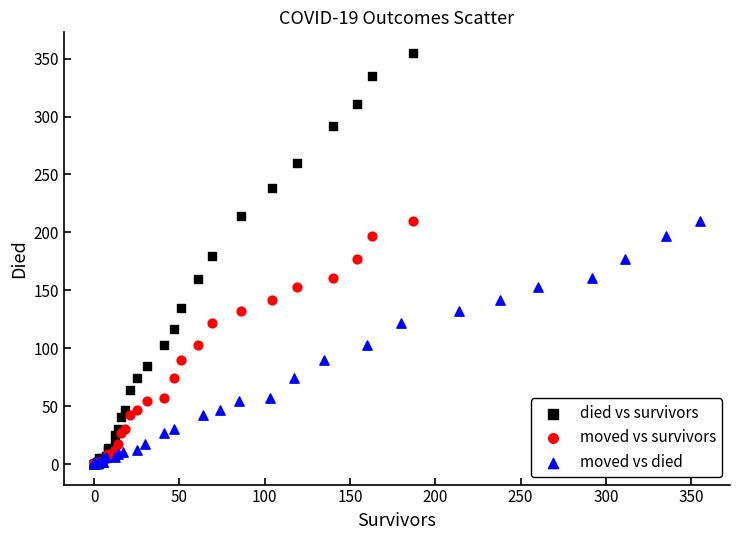

Which series reaches the maximum Y coordinate?

died vs survivors